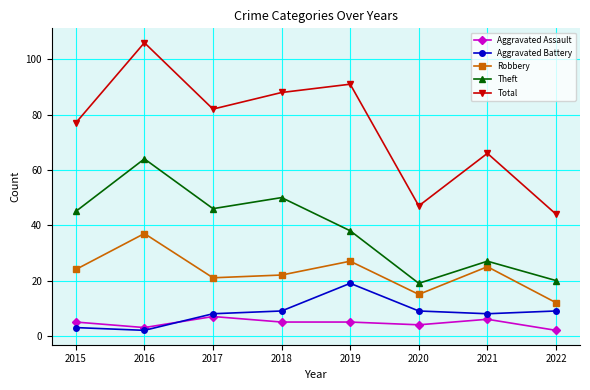

The value of Aggravated Assault at 2021 is 6. True or false?

True